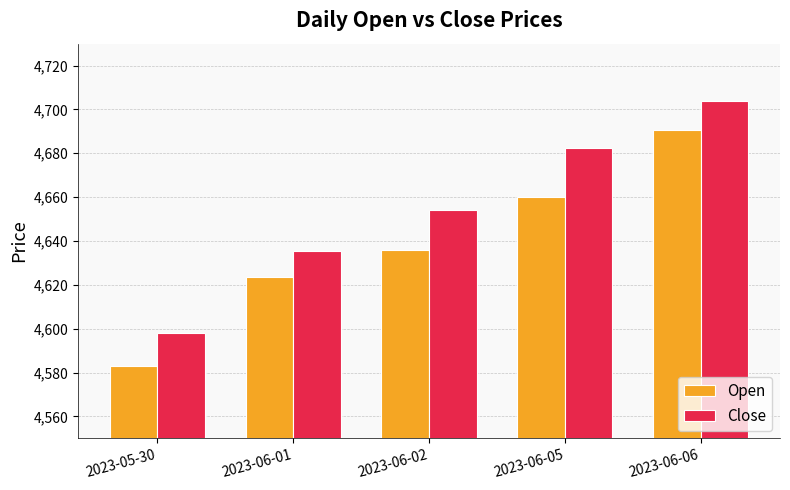

What are all the series names shown in the legend?

Open, Close